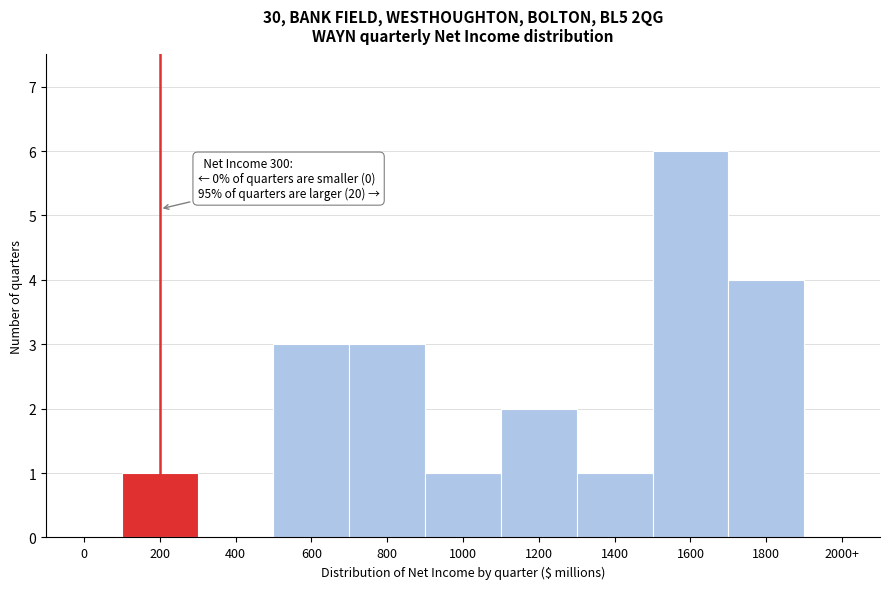

Reading left to right, extract all data points from this chart.

0=0	200=1	400=0	600=3	800=3	1000=1	1200=2	1400=1	1600=6	1800=4	2000+=0